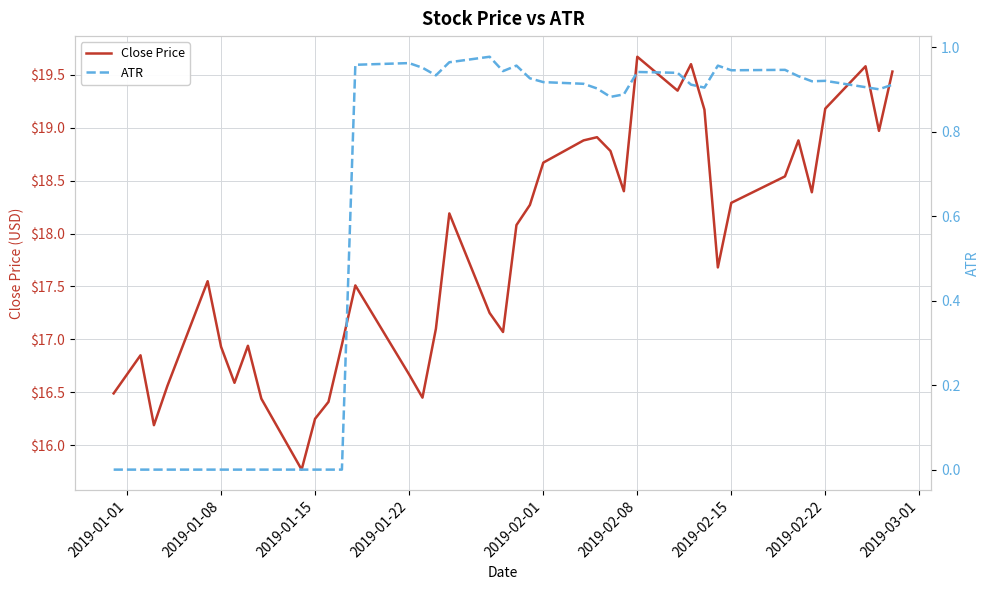

What is the minimum value for Close Price?

15.8